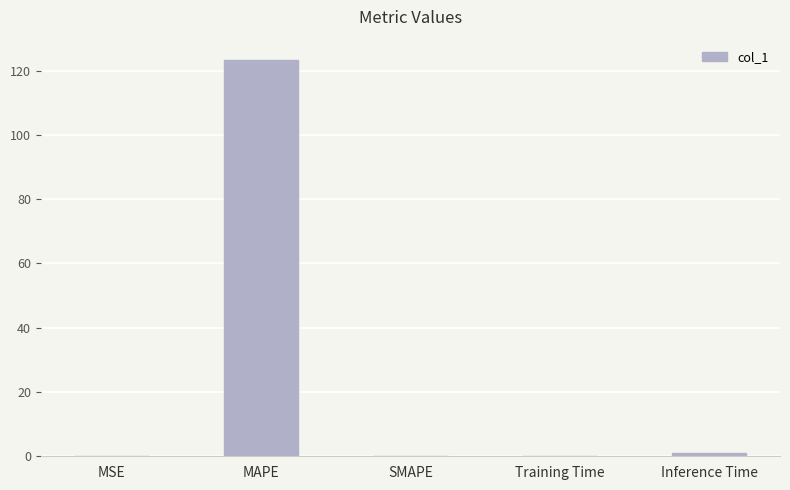

Is it true that the value at SMAPE is -41.0?

False